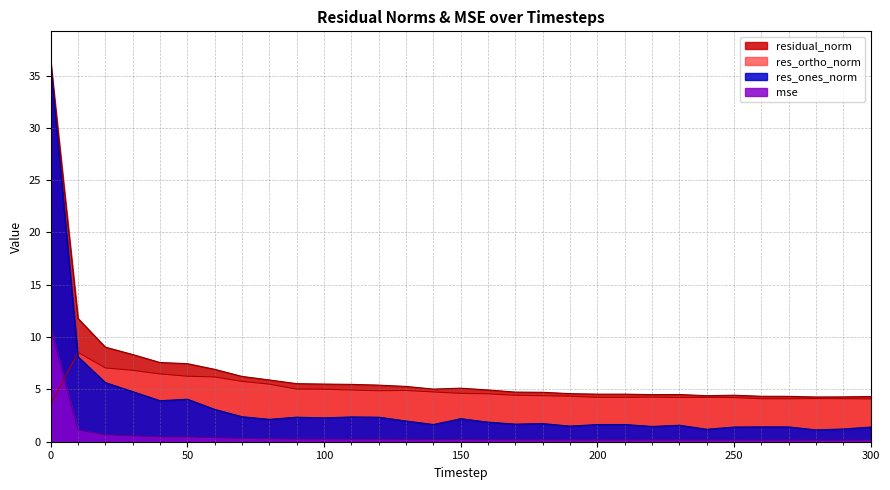

Where do mse and res_ortho_norm first cross each other?

0 and 10